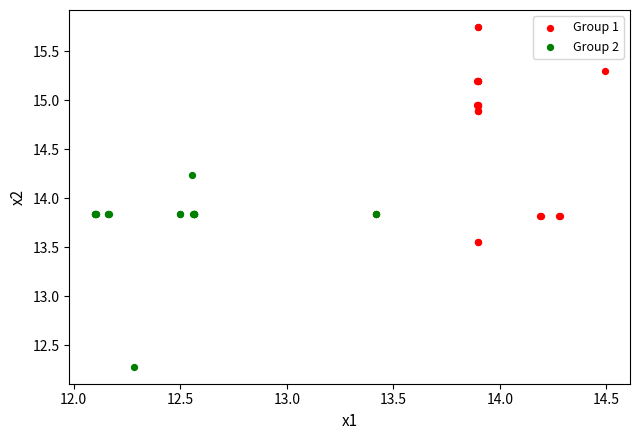

Which series reaches the minimum Y coordinate?

Group 2